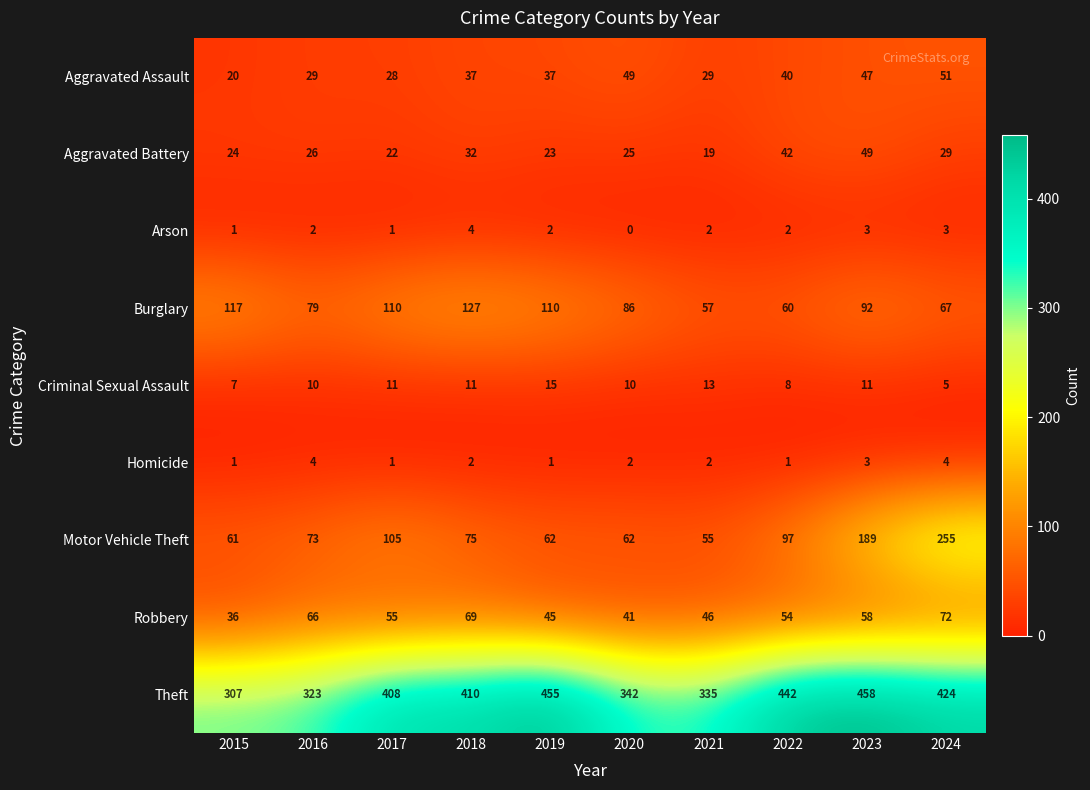

Which series has the largest total across all categories?

Theft